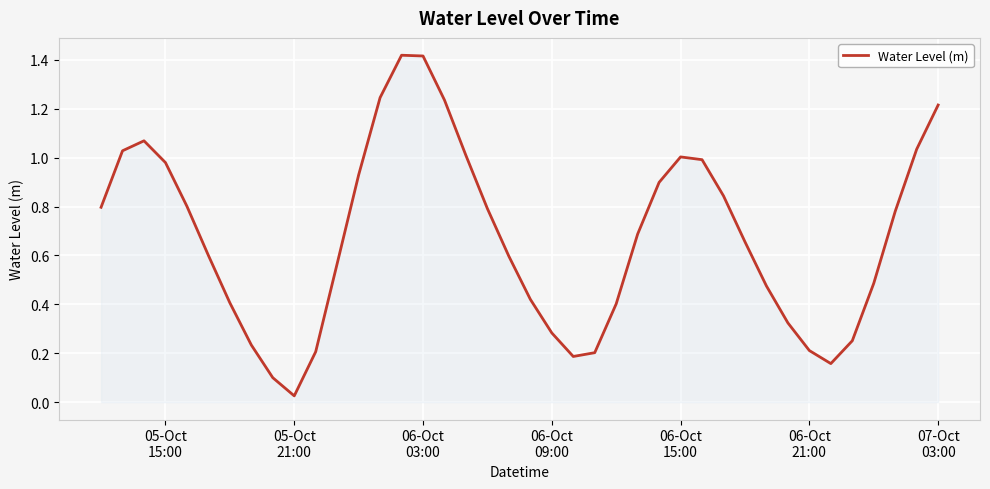

How many lines are shown in the chart?

1